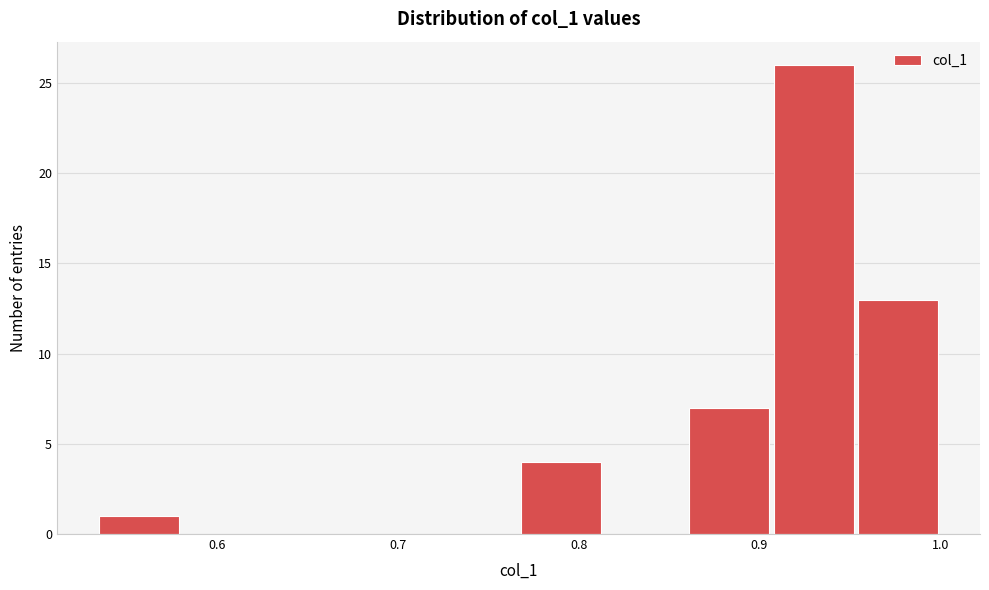

What is the height of the bar covering 0.53 to 0.58 on the x-axis? Neither the bar edges nor the heights are printed on the chart, so give them approximately, as read against the axes.

1